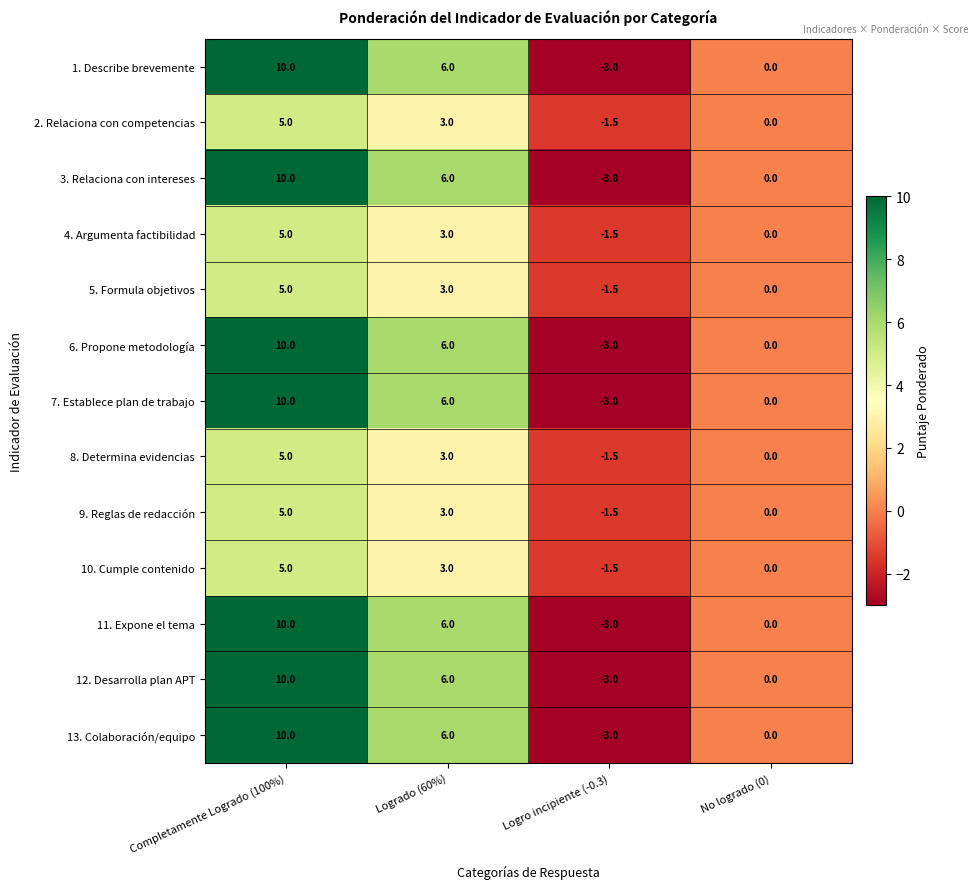

What is the greatest value displayed?

10.0